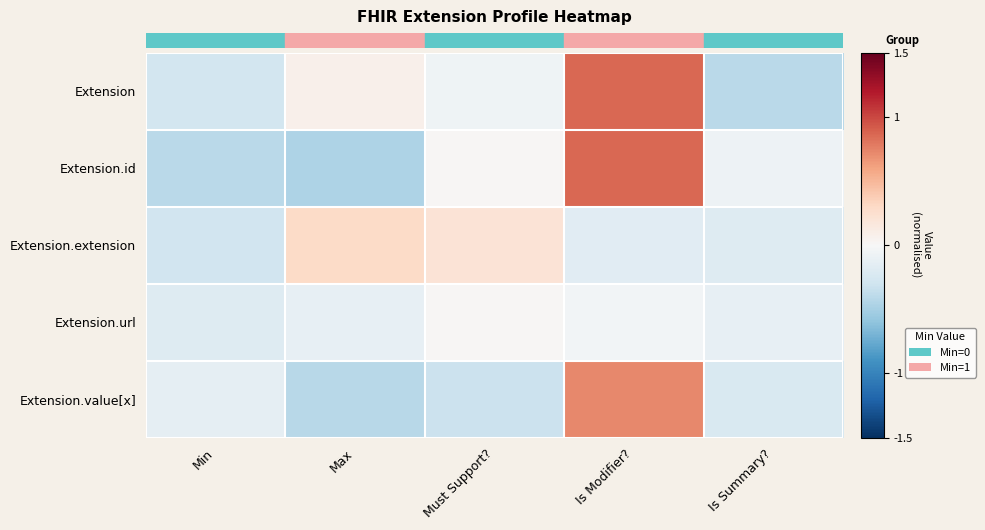

At how many categories does at least one series exceed 0?

3